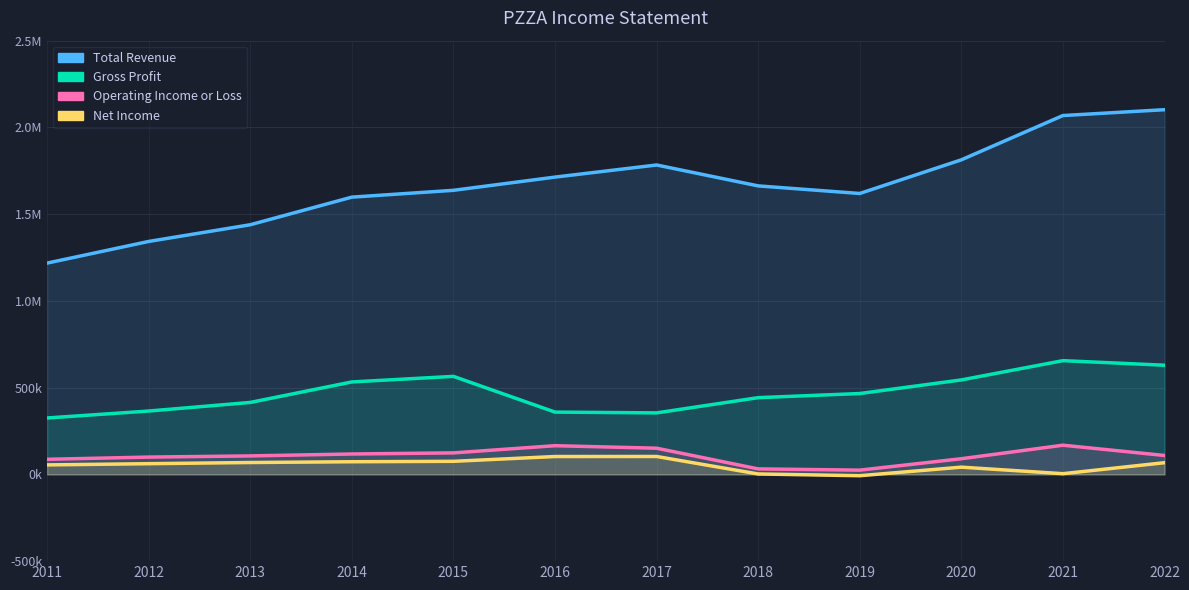

How many lines are shown in the chart?

4